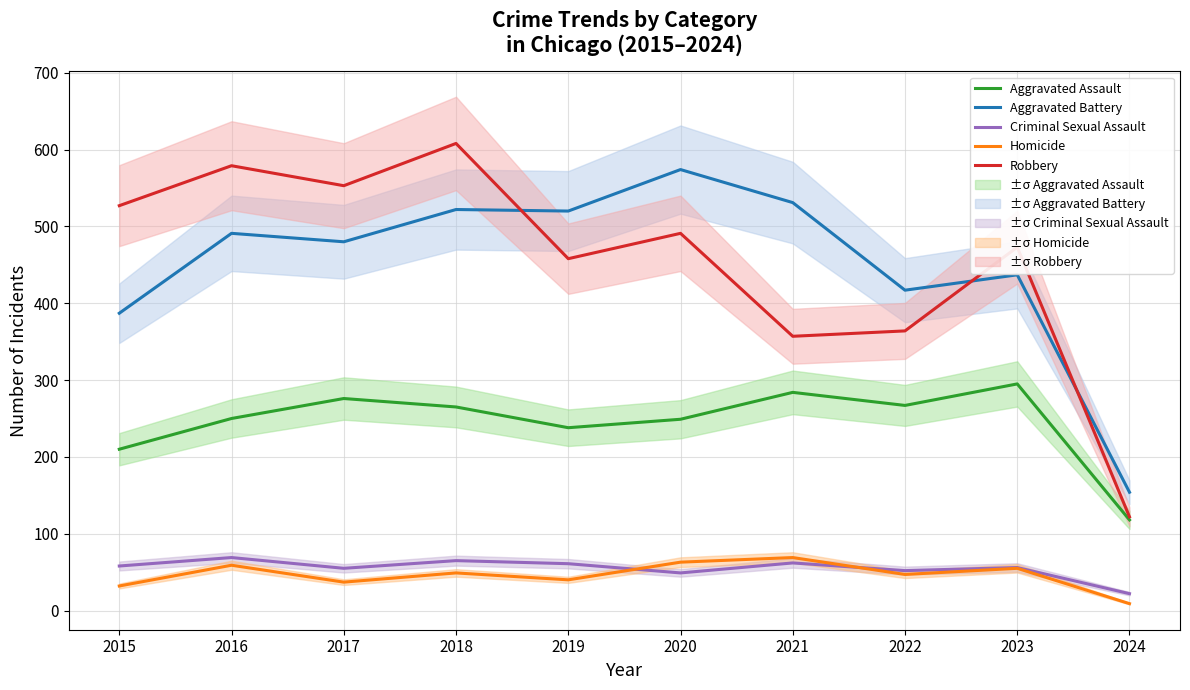

At which category does Homicide reach its first local valley?

2017